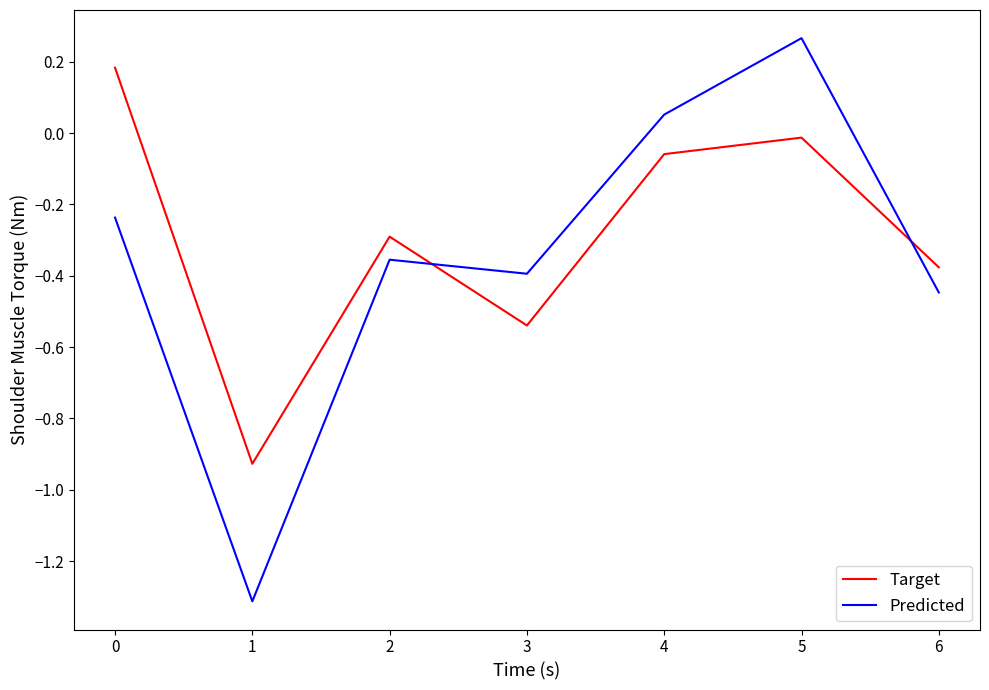

What is the lowest value of the Predicted series?

-1.3